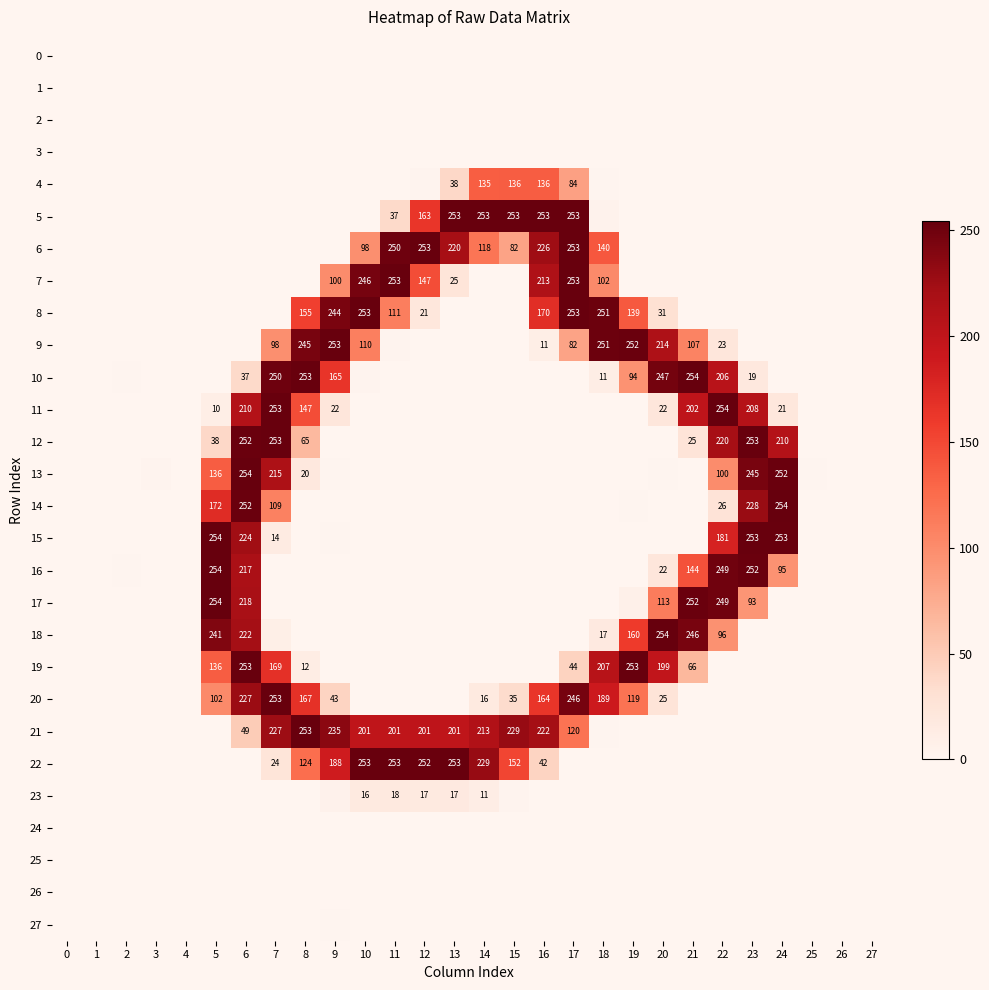

At which category is the sum across all series the highest?

6